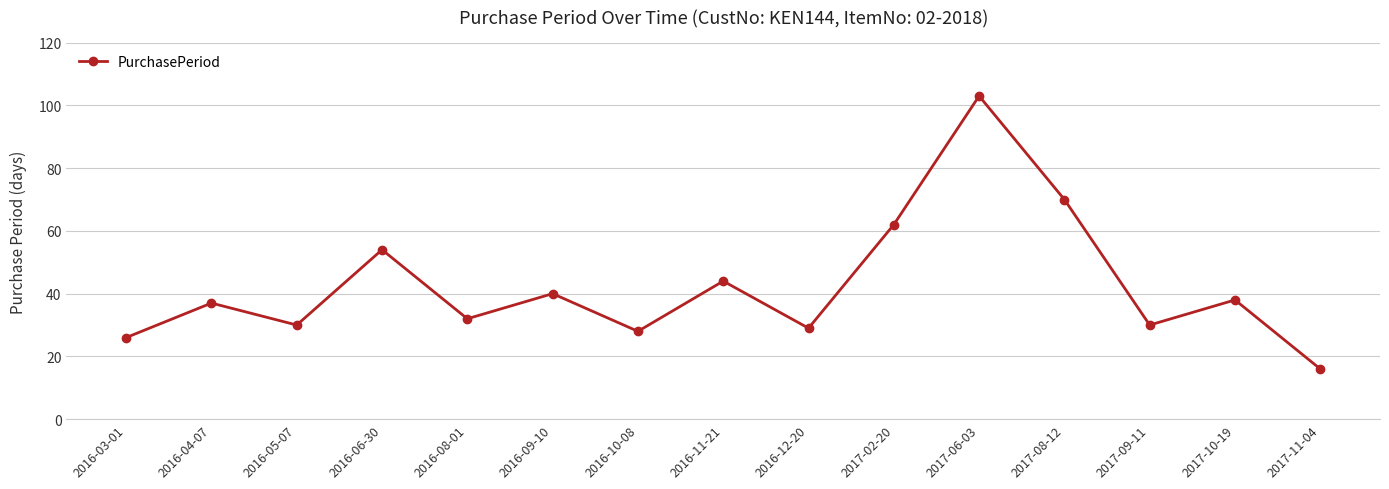

Which has a higher value, 2017-09-11 or 2016-06-30?

2016-06-30